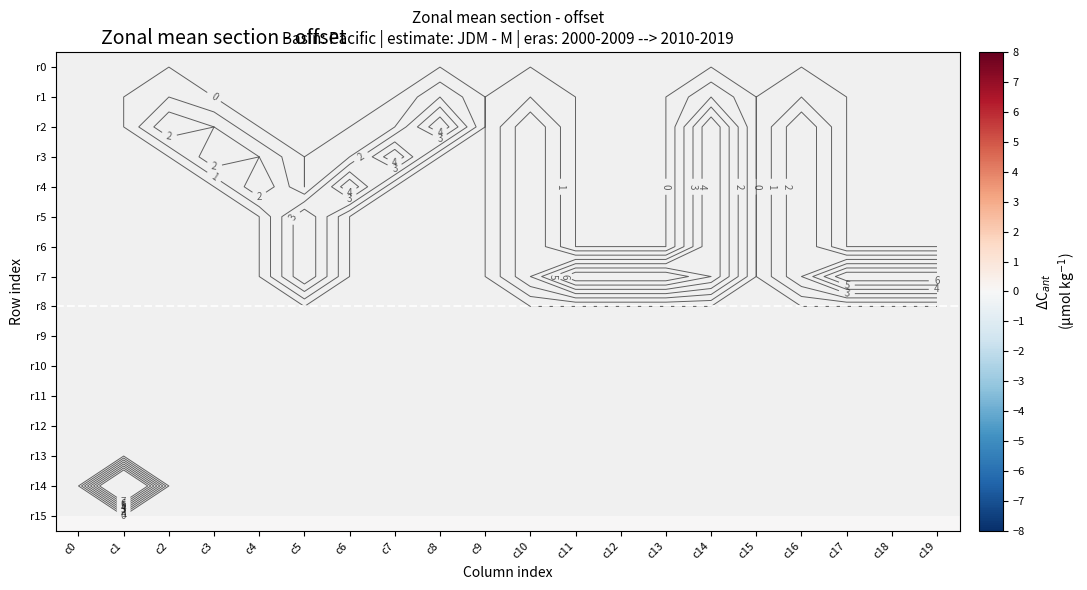

Is the value of r8 at c9 greater than the value of r2 at c0?

No